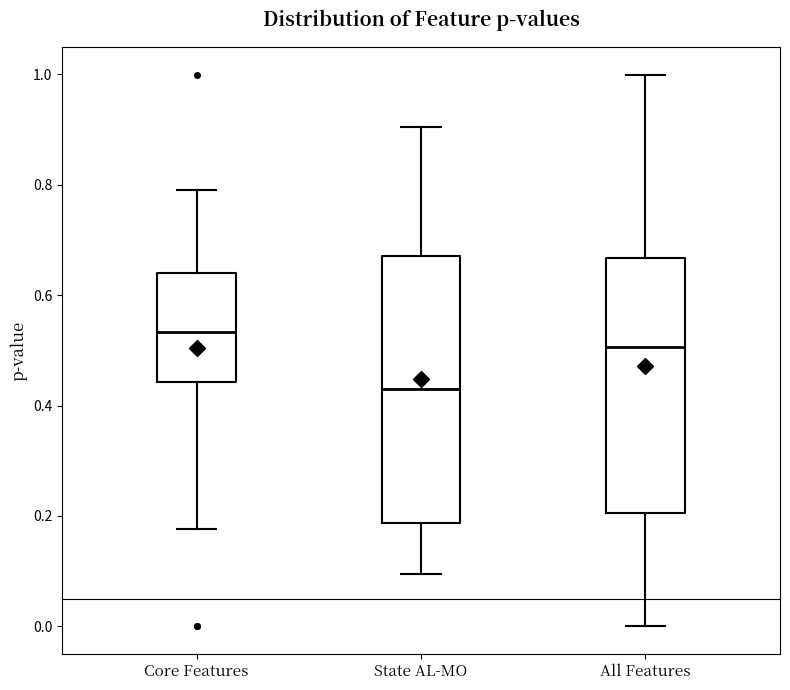

Reading left to right, read every box against the y-axis: the position of its median line, the range the box covers, and the ends of its whiskers. The values are not printed on the chart, so give them approximately, as read against the axis.

Core Features: median 0.54, box 0.44 to 0.64, whiskers 0.18 to 0.80
State AL-MO: median 0.42, box 0.18 to 0.68, whiskers 0.10 to 0.90
All Features: median 0.50, box 0.20 to 0.66, whiskers 0.00 to 1.00